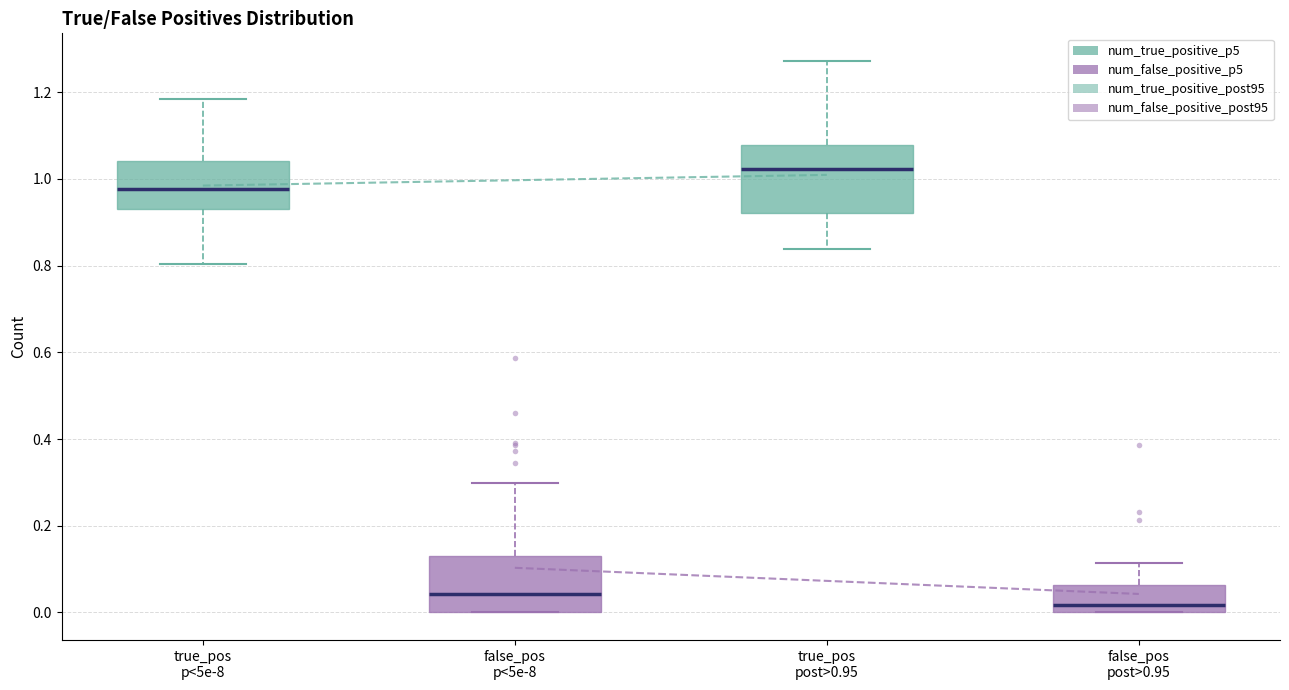

Comparing the boxes themselves (not the whiskers), which one is the tallest?

true_pos post>0.95